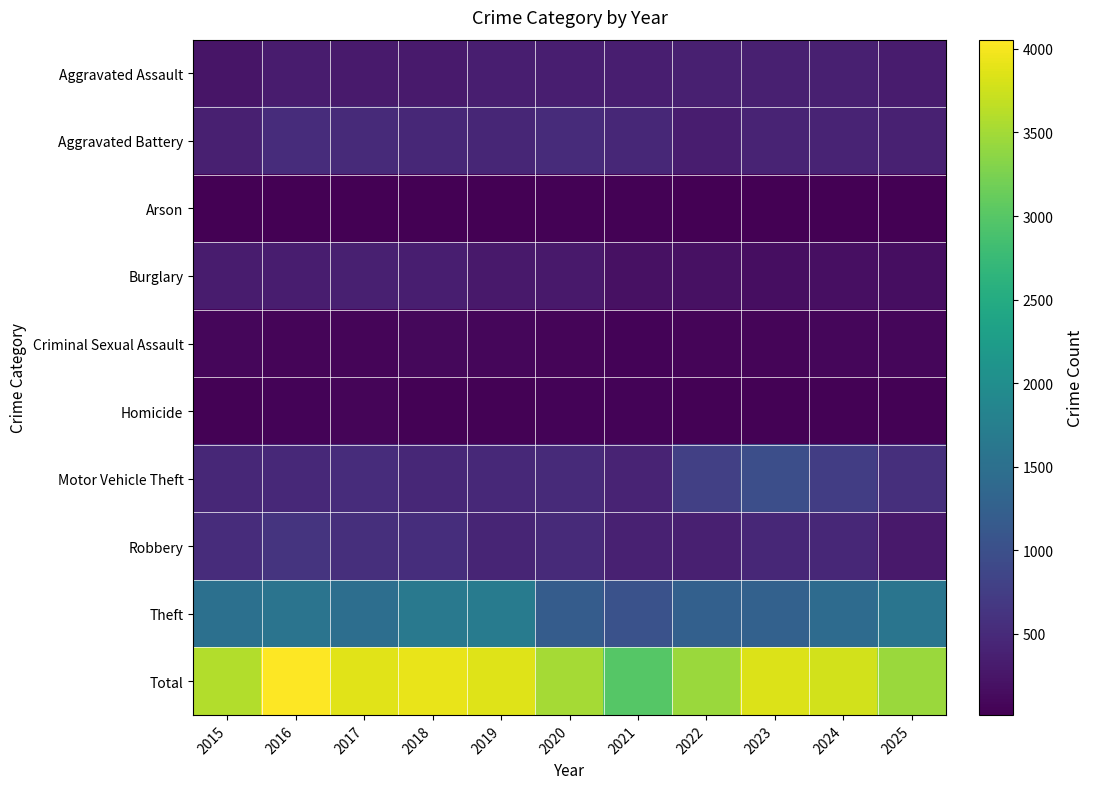

Reading left to right, extract all data points from this chart.

Aggravated Assault: 2015=245	2016=327	2017=307	2018=301	2019=351	2020=357	2021=349	2022=365	2023=375	2024=378	2025=325
Aggravated Battery: 2015=376	2016=533	2017=491	2018=460	2019=453	2020=516	2021=471	2022=332	2023=419	2024=420	2025=382
Arson: 2015=26	2016=30	2017=20	2018=29	2019=28	2020=43	2021=35	2022=28	2023=30	2024=16	2025=25
Burglary: 2015=320	2016=345	2017=365	2018=352	2019=293	2020=287	2021=204	2022=199	2023=164	2024=182	2025=170
Criminal Sexual Assault: 2015=87	2016=67	2017=75	2018=96	2019=88	2020=67	2021=60	2022=70	2023=79	2024=83	2025=82
Homicide: 2015=36	2016=61	2017=64	2018=45	2019=42	2020=59	2021=53	2022=36	2023=36	2024=42	2025=39
Motor Vehicle Theft: 2015=466	2016=489	2017=524	2018=460	2019=482	2020=494	2021=413	2022=787	2023=994	2024=751	2025=558
Robbery: 2015=524	2016=626	2017=553	2018=541	2019=435	2020=497	2021=379	2022=374	2023=467	2024=471	2025=288
Theft: 2015=1510	2016=1577	2017=1468	2018=1643	2019=1691	2020=1191	2021=1029	2022=1262	2023=1274	2024=1431	2025=1578
Total: 2015=3590	2016=4055	2017=3867	2018=3927	2019=3863	2020=3511	2021=2993	2022=3453	2023=3838	2024=3774	2025=3447